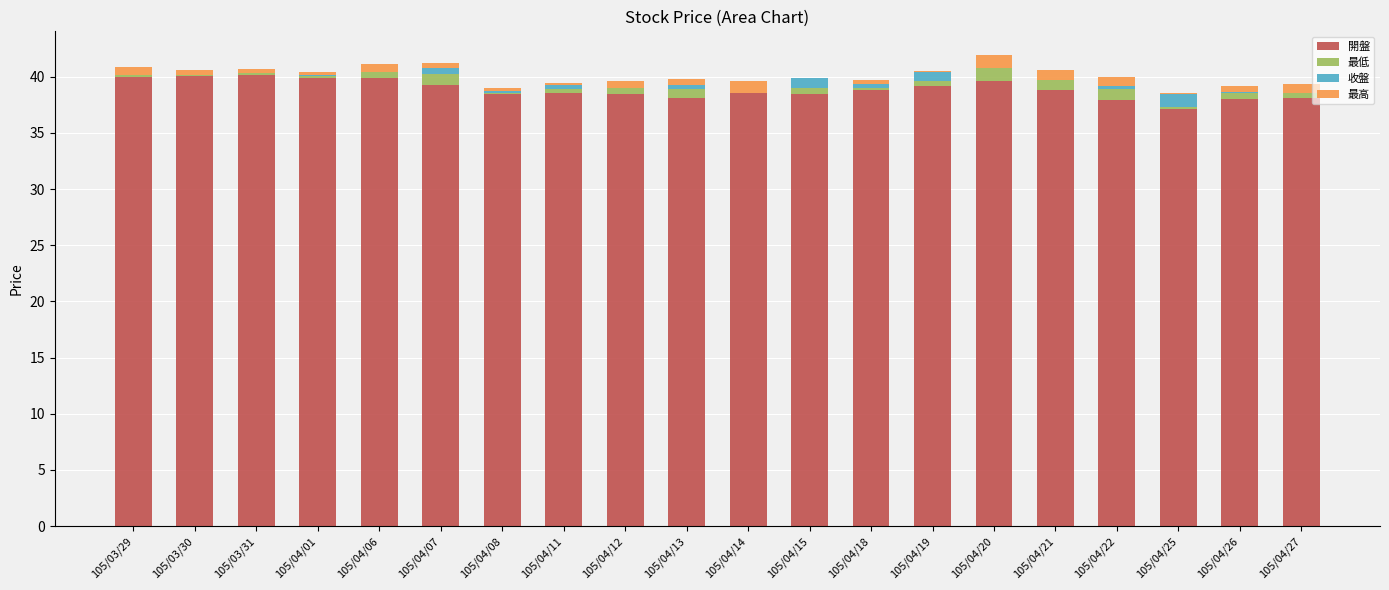

The 開盤 series shows 38.5 at 105/04/08. True or false?

True